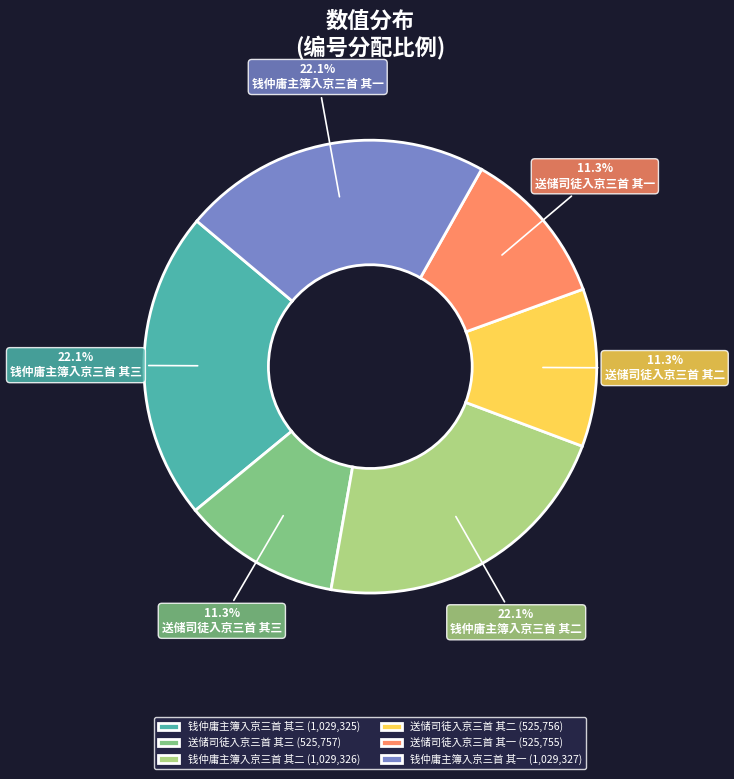

To the nearest percent, what is the average slice percentage?

17%